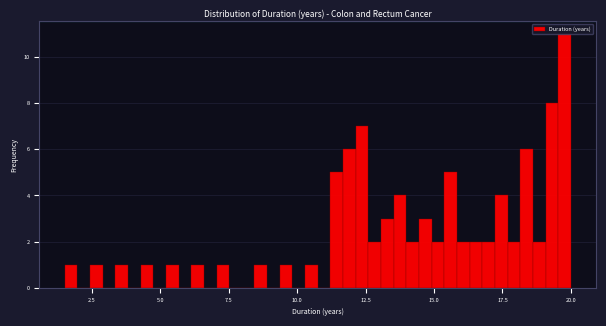

Read against the x-axis, roughly where is the centre of the tallest bar?

20.0